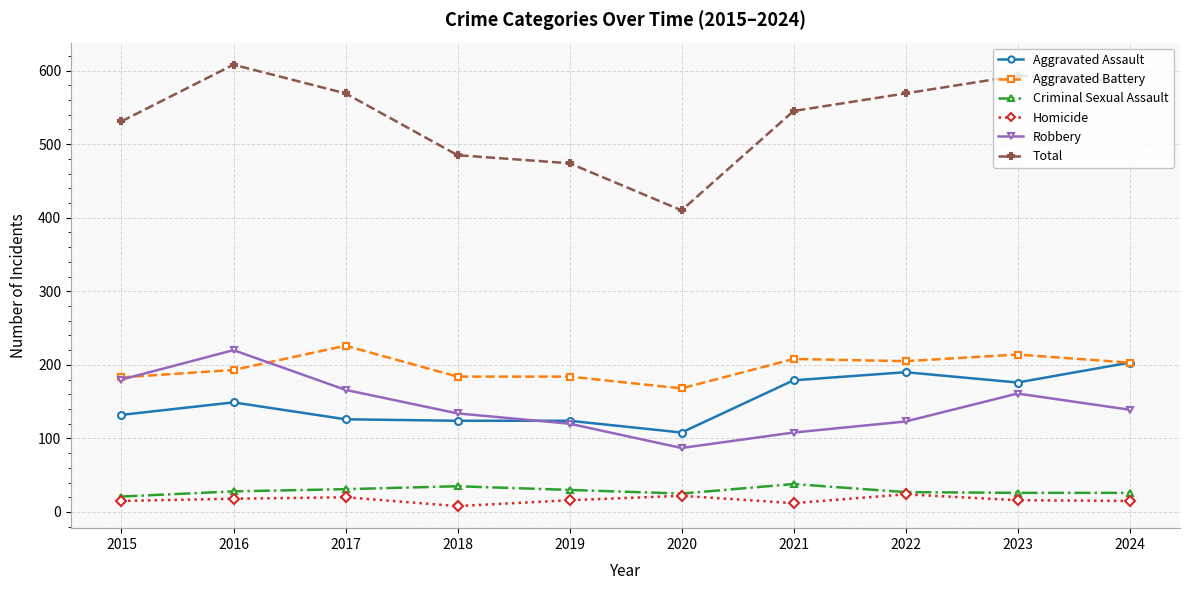

What are all the series names shown in the legend?

Aggravated Assault, Aggravated Battery, Criminal Sexual Assault, Homicide, Robbery, Total